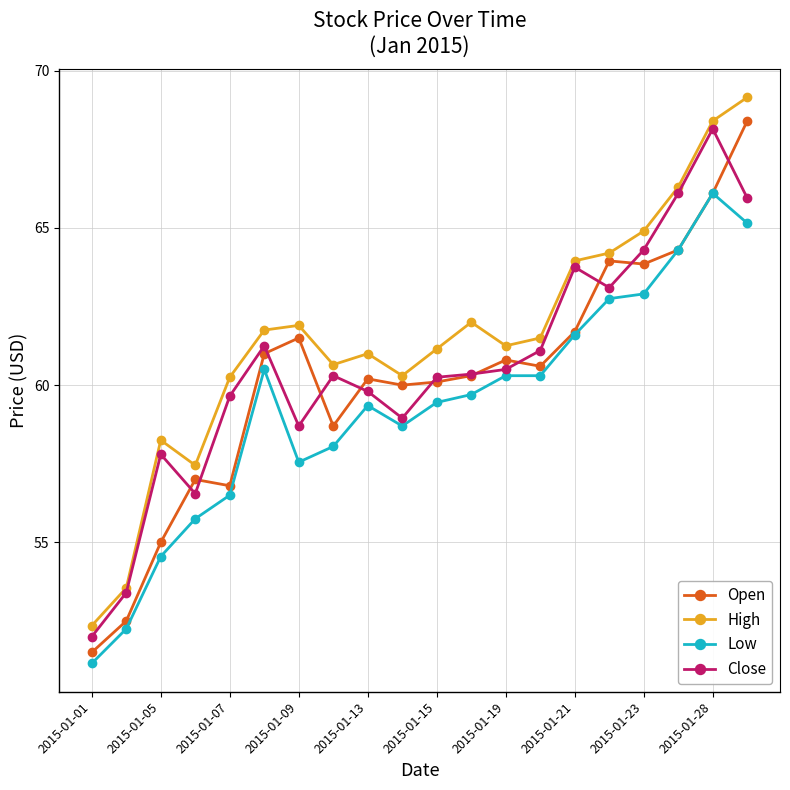

Which series has the largest total across all categories?

High